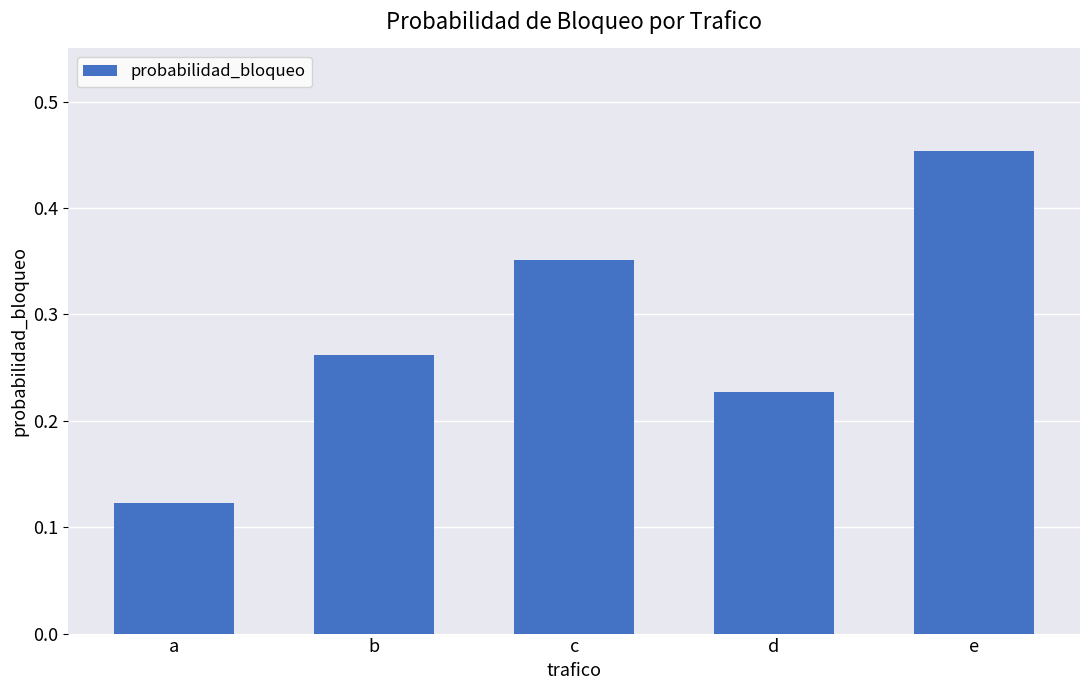

True or false: the data shows 0.2 at a.

False